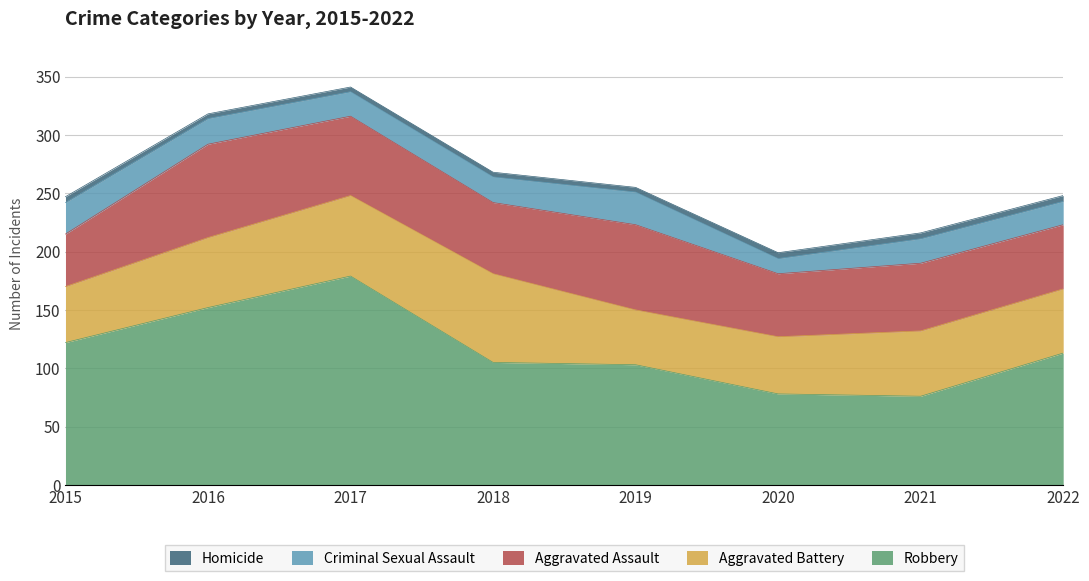

Reading right to left, what are all the values shown in this chart?

Robbery: 113	76	78	103	105	179	152	122
Aggravated Battery: 55	56	49	47	76	69	60	48
Aggravated Assault: 55	58	54	73	61	68	80	45
Criminal Sexual Assault: 20	21	13	28	22	21	22	27
Homicide: 5	5	5	4	4	4	4	5